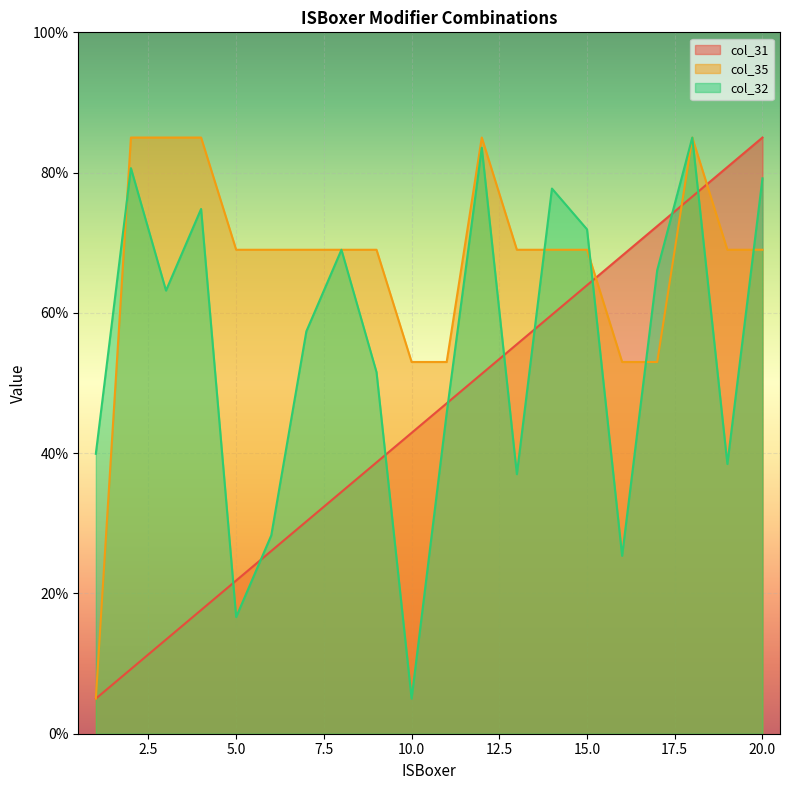

At how many categories does at least one series exceed 75?

8